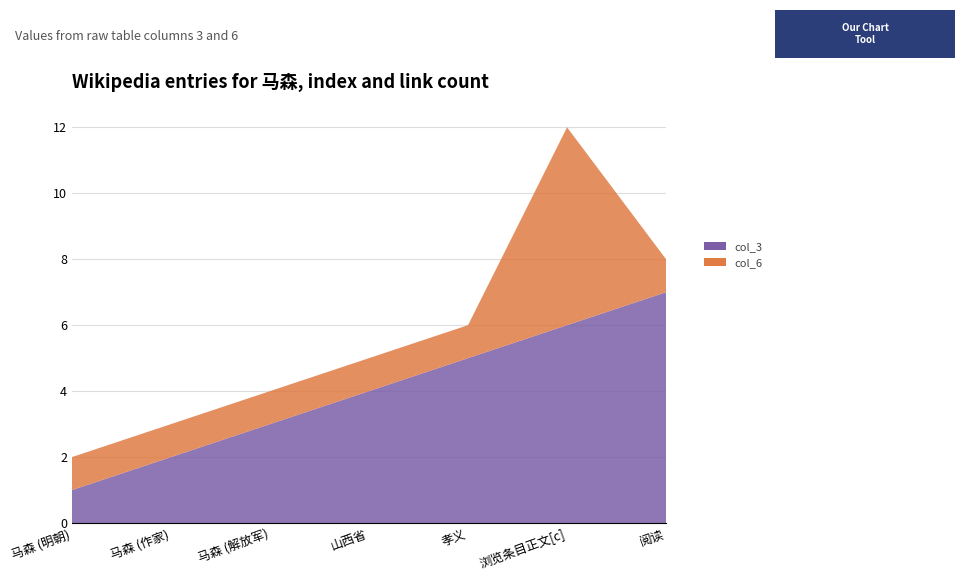

Reading right to left, transcribe all the data shown in this chart.

col_3: 阅读=7	浏览条目正文[c]=6	孝义=5	山西省=4	马森 (解放军)=3	马森 (作家)=2	马森 (明朝)=1
col_6: 阅读=1	浏览条目正文[c]=6	孝义=1	山西省=1	马森 (解放军)=1	马森 (作家)=1	马森 (明朝)=1